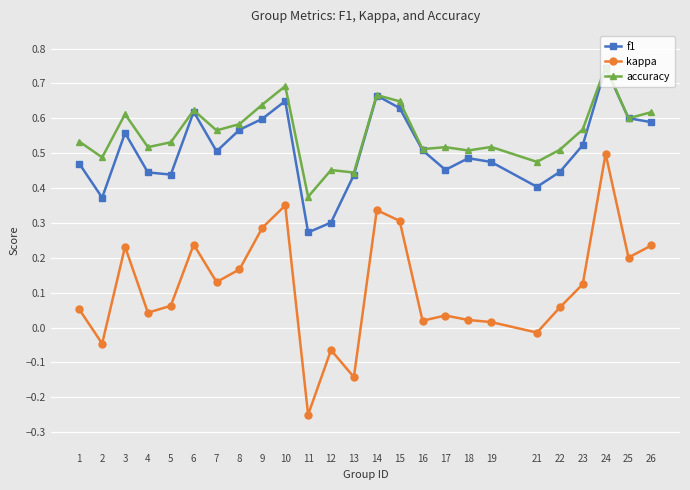

At 12, list the series in order from largest to smallest.

accuracy, f1, kappa